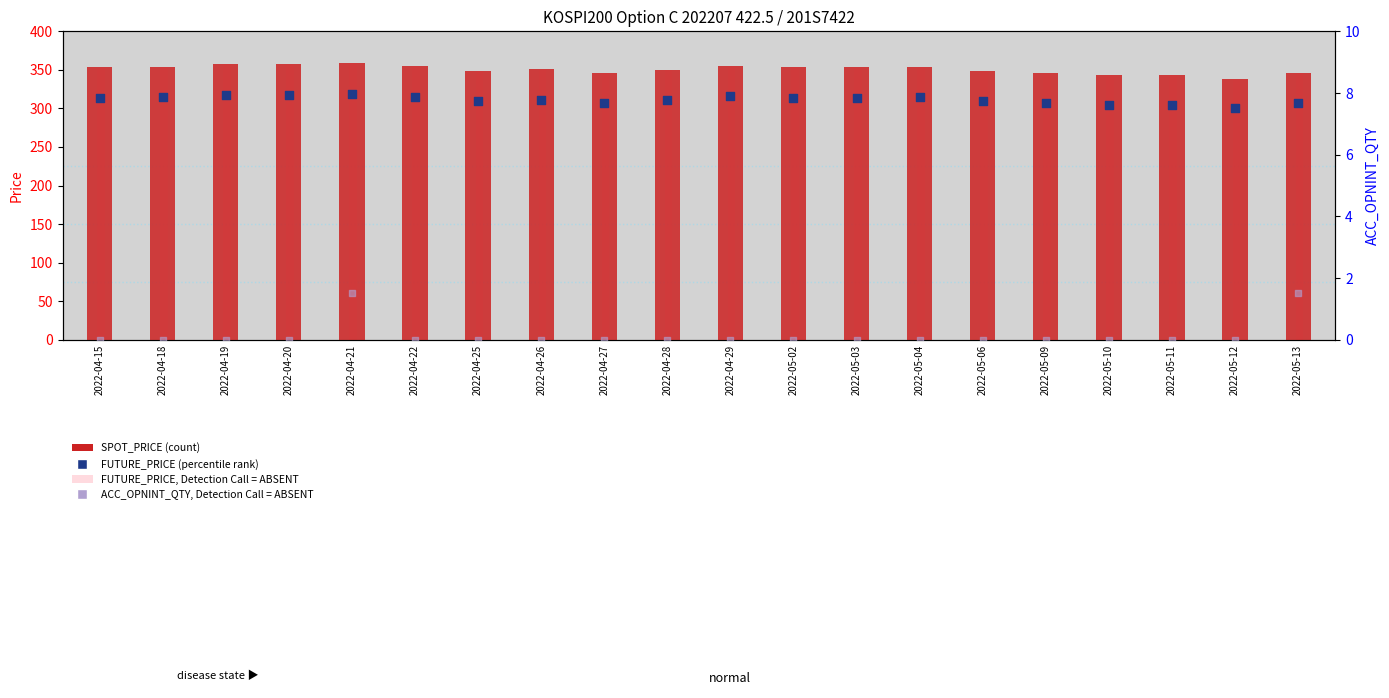

What is the total value across all series at 2022-05-12?

683.2